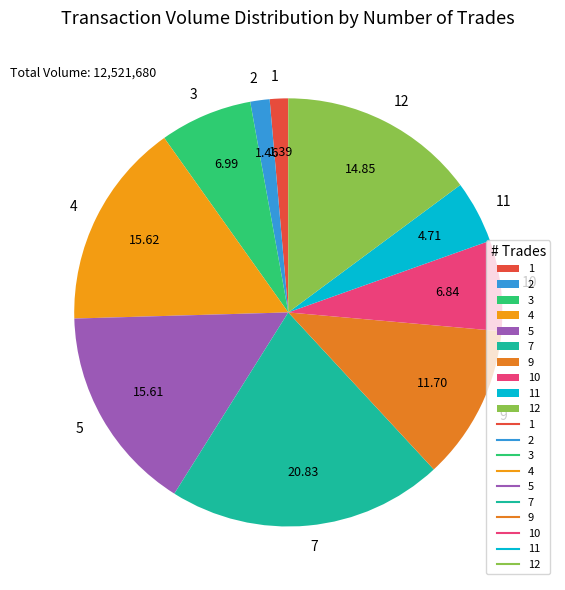

Does any single category account for the majority?

No